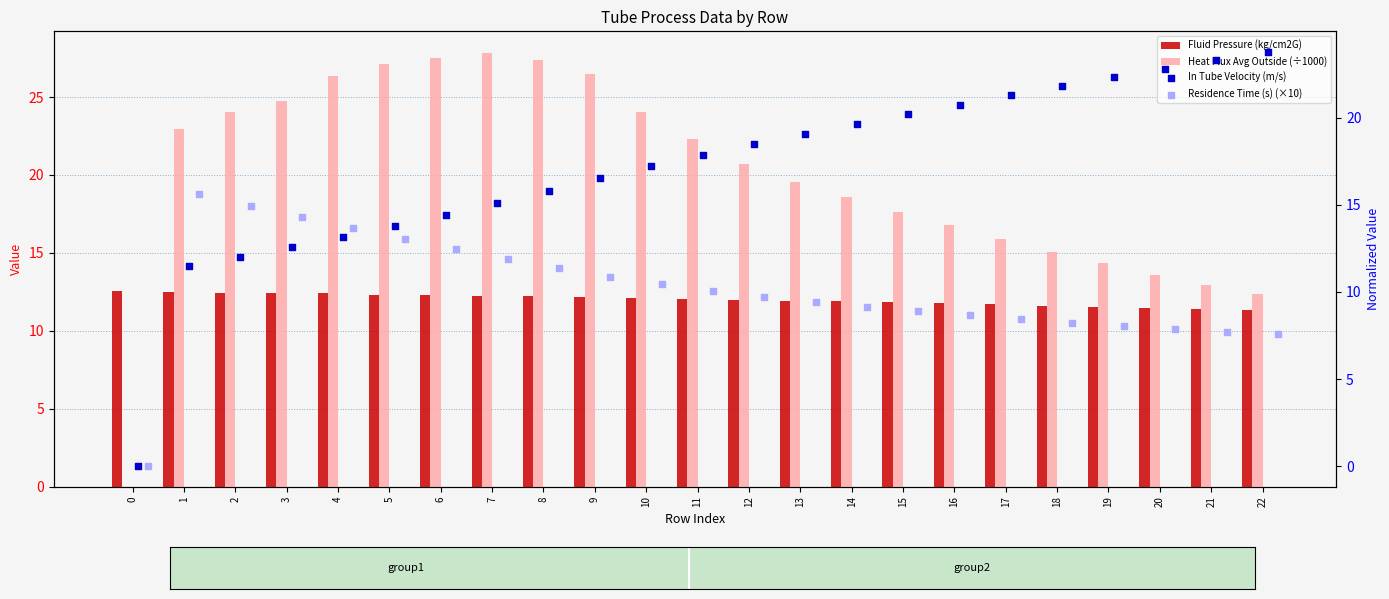

Is the value of Residence Time (s) (×10) at 0 greater than the value of In Tube Velocity (m/s) at 17?

No